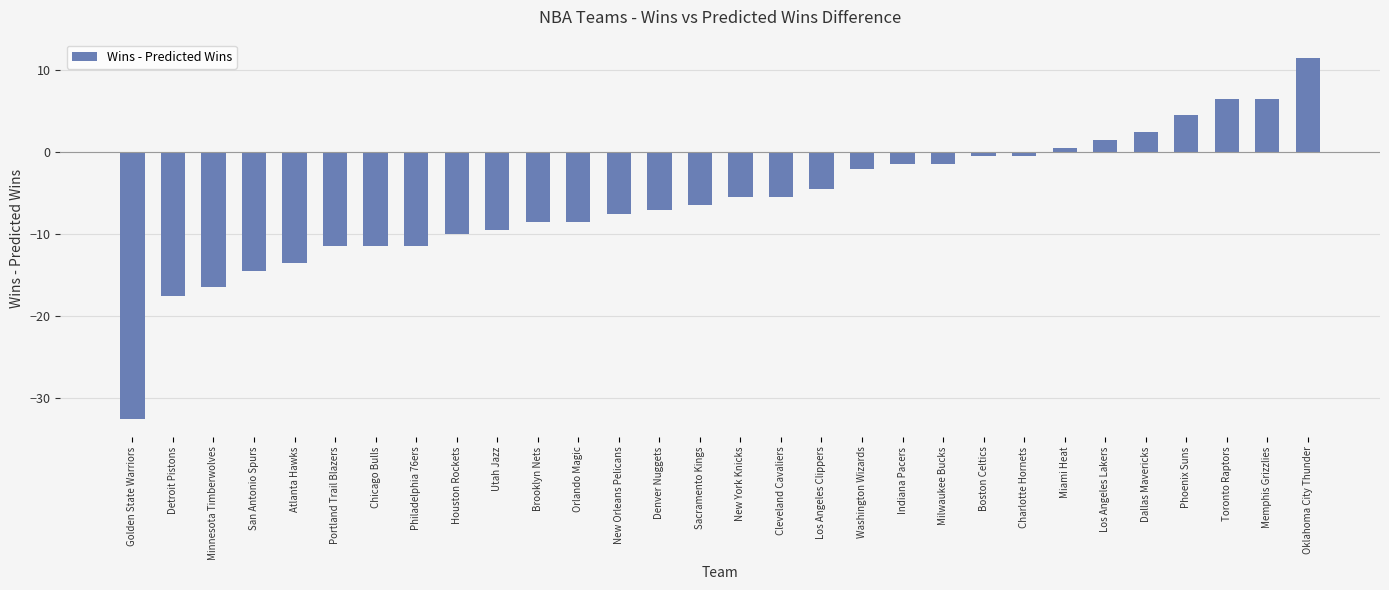

What value does the data have at Portland Trail Blazers?

-11.5